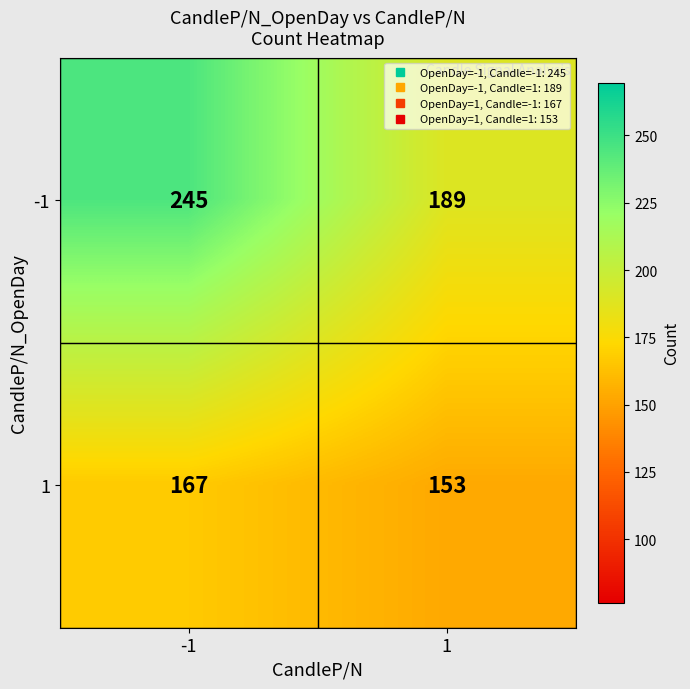

The 1 series shows 62 at 1. True or false?

False